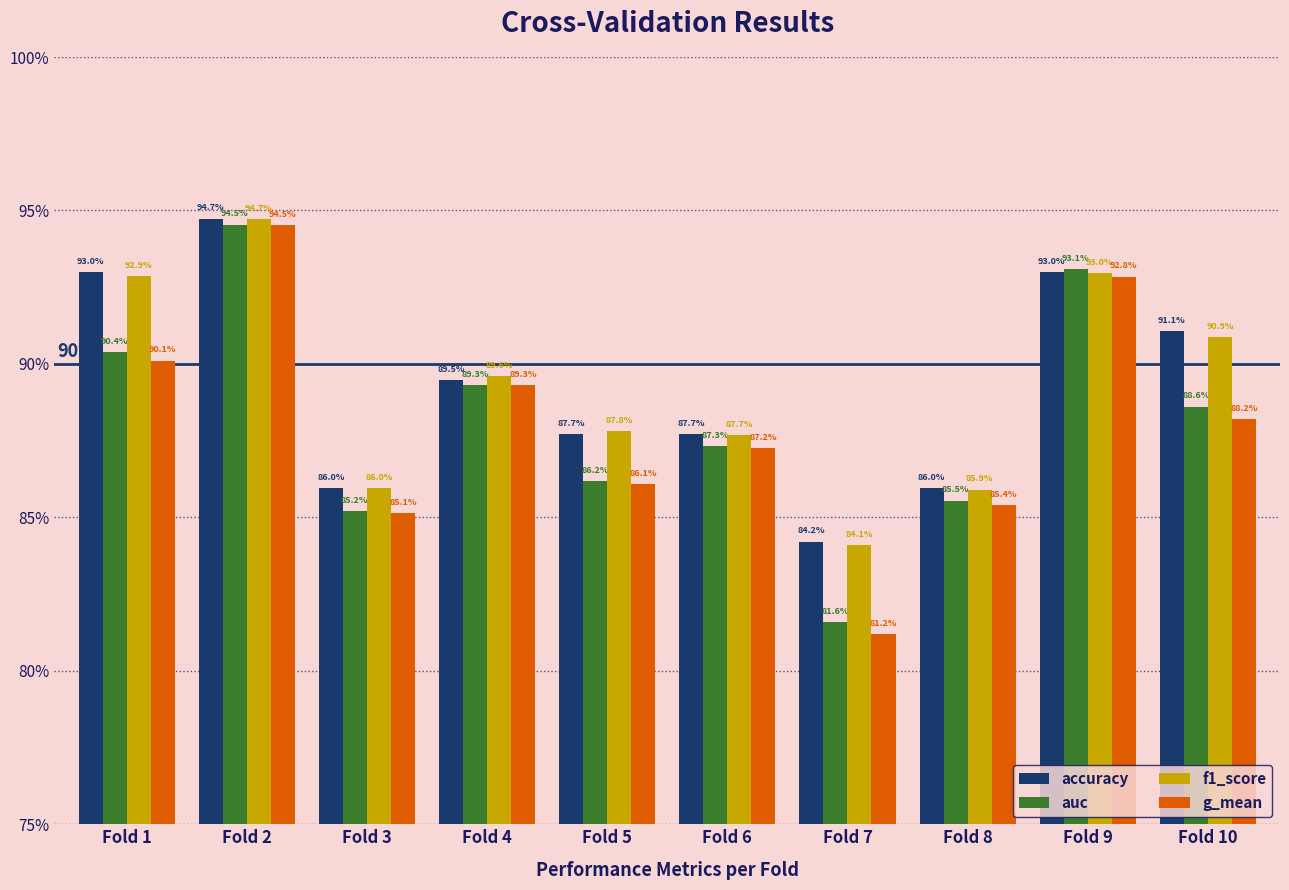

Reading left to right, extract all data points from this chart.

accuracy: Fold 1=0.9	Fold 2=0.9	Fold 3=0.9	Fold 4=0.9	Fold 5=0.9	Fold 6=0.9	Fold 7=0.8	Fold 8=0.9	Fold 9=0.9	Fold 10=0.9
auc: Fold 1=0.9	Fold 2=0.9	Fold 3=0.9	Fold 4=0.9	Fold 5=0.9	Fold 6=0.9	Fold 7=0.8	Fold 8=0.9	Fold 9=0.9	Fold 10=0.9
f1_score: Fold 1=0.9	Fold 2=0.9	Fold 3=0.9	Fold 4=0.9	Fold 5=0.9	Fold 6=0.9	Fold 7=0.8	Fold 8=0.9	Fold 9=0.9	Fold 10=0.9
g_mean: Fold 1=0.9	Fold 2=0.9	Fold 3=0.9	Fold 4=0.9	Fold 5=0.9	Fold 6=0.9	Fold 7=0.8	Fold 8=0.9	Fold 9=0.9	Fold 10=0.9